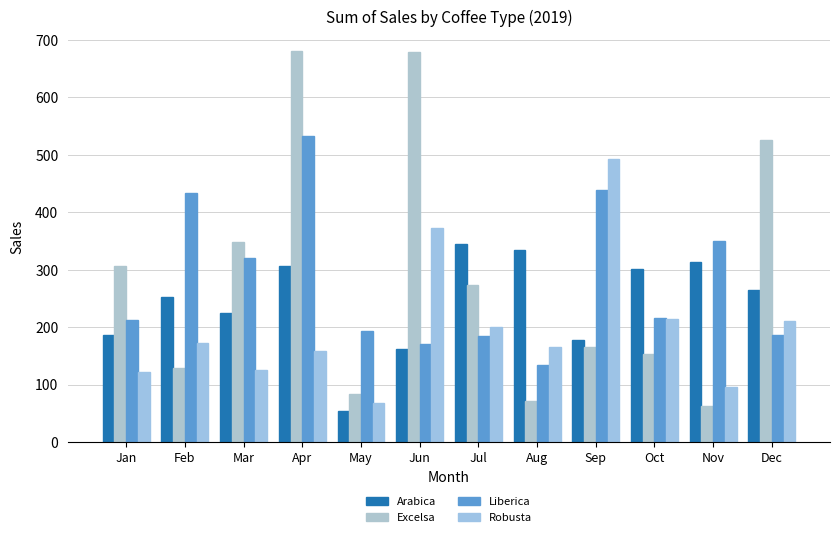

At how many categories does at least one series exceed 605?

2